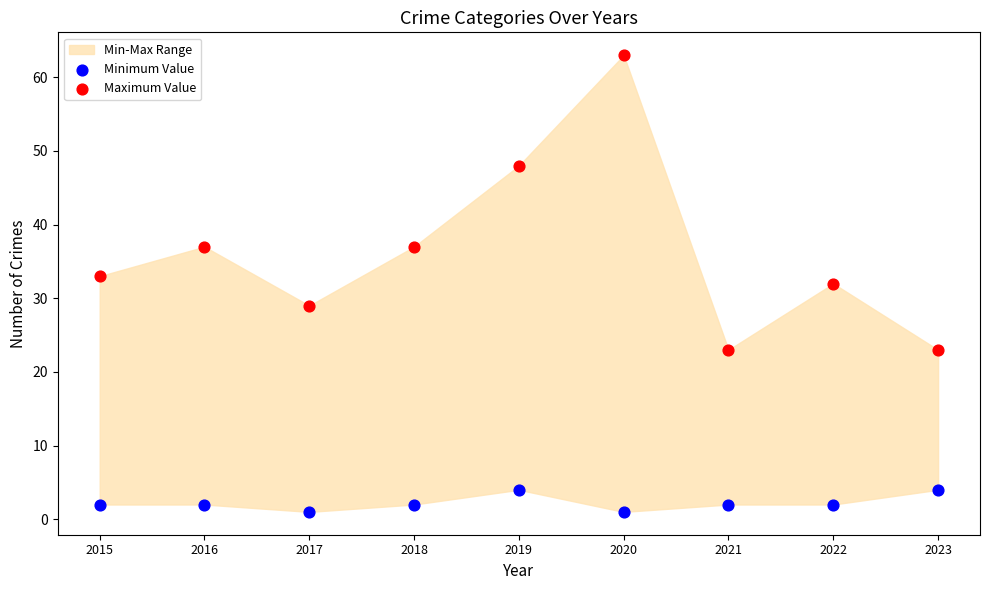

In the Maximum Value series, what Y value is closest to 43?

48